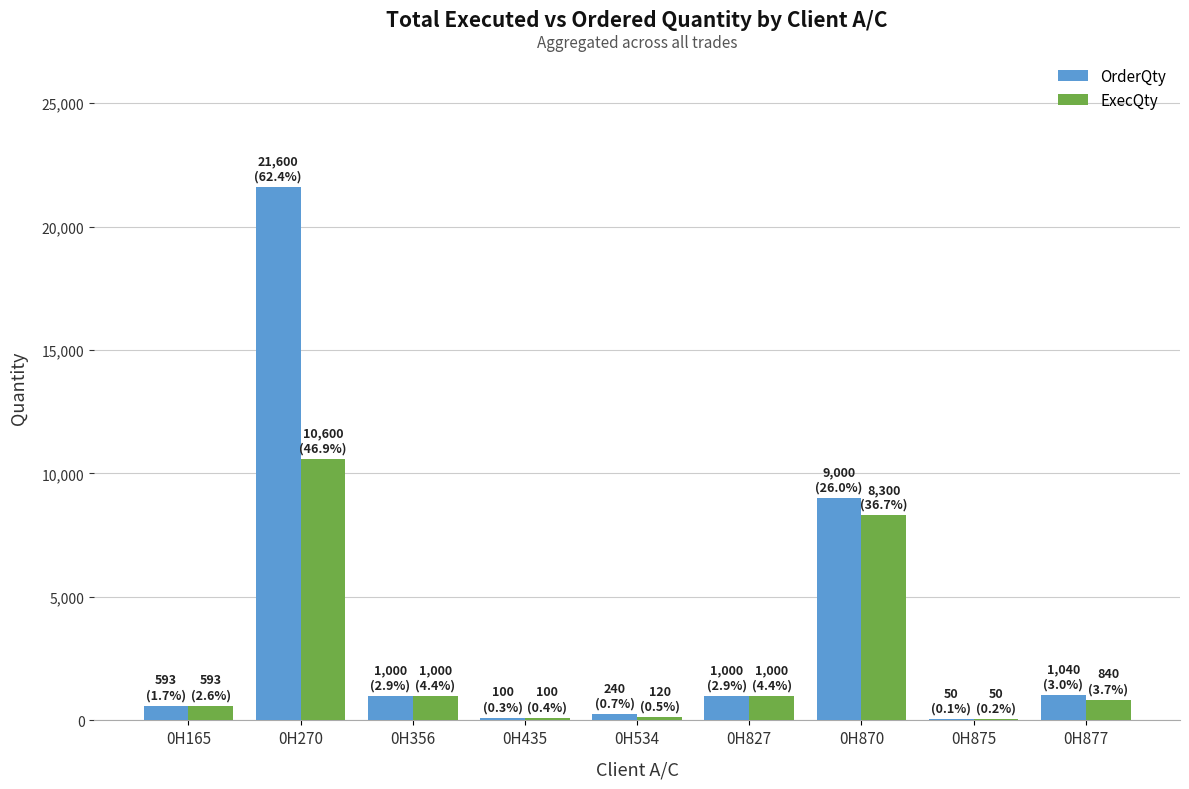

The ExecQty series shows 120 at 0H534. True or false?

True